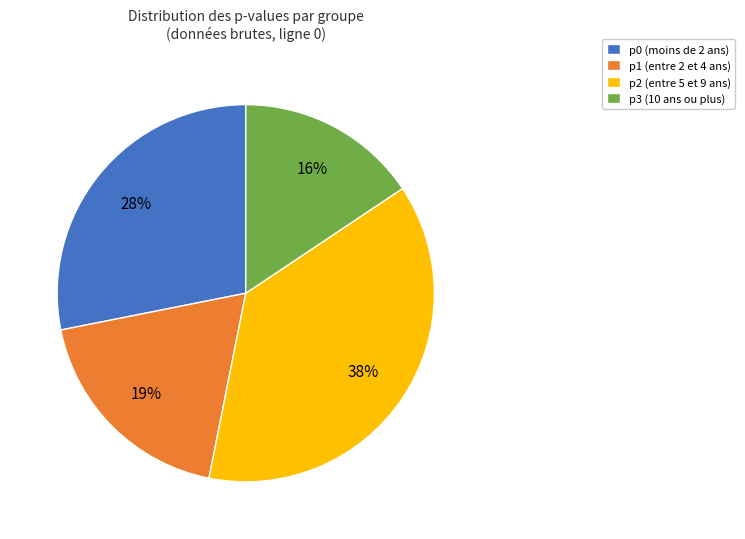

Combined, do p2 and p1 account for over 50%?

Yes